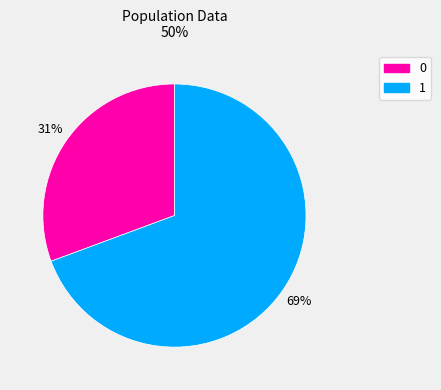

Is there a majority slice in this chart?

Yes